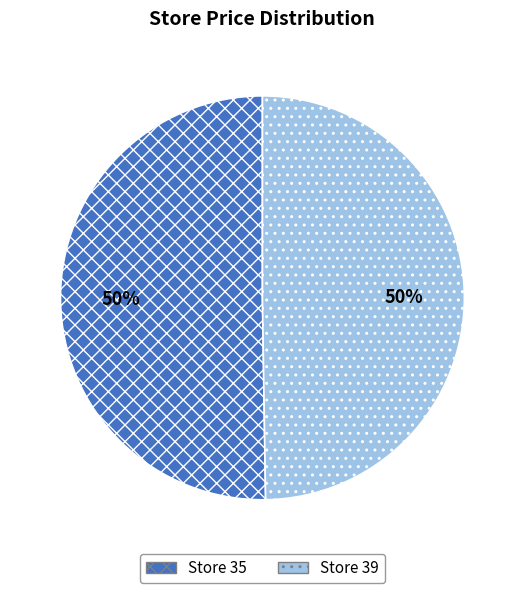

To the nearest percent, what is the average slice percentage?

50%